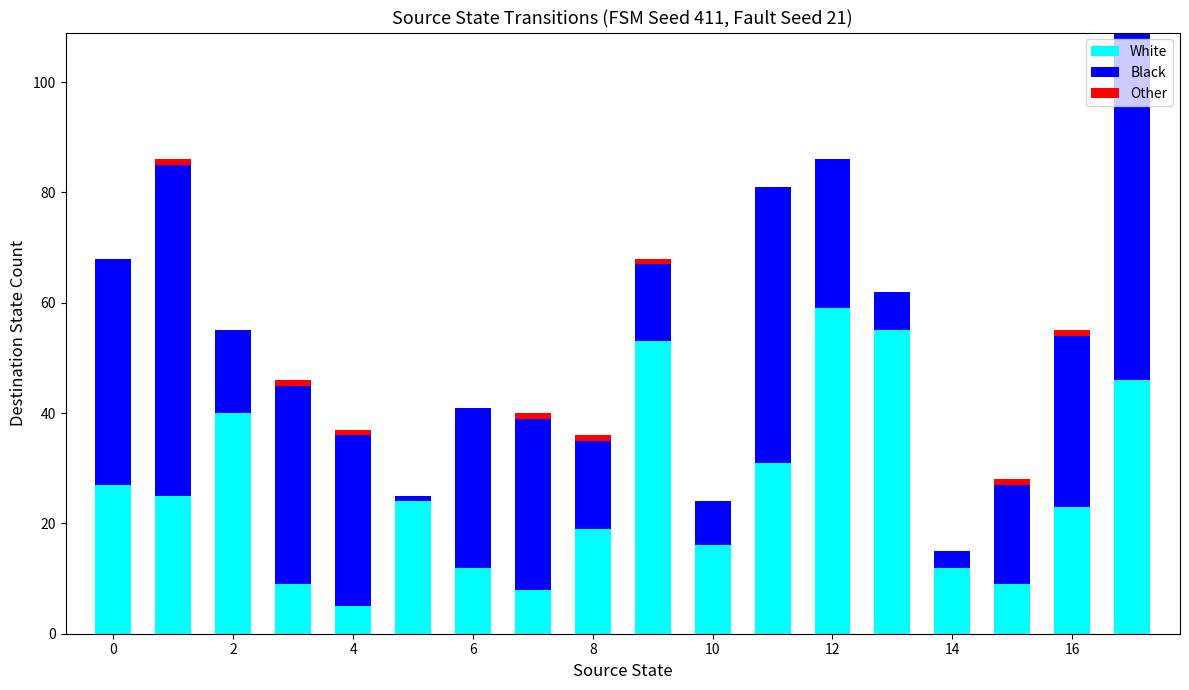

Are the bars horizontal?

No